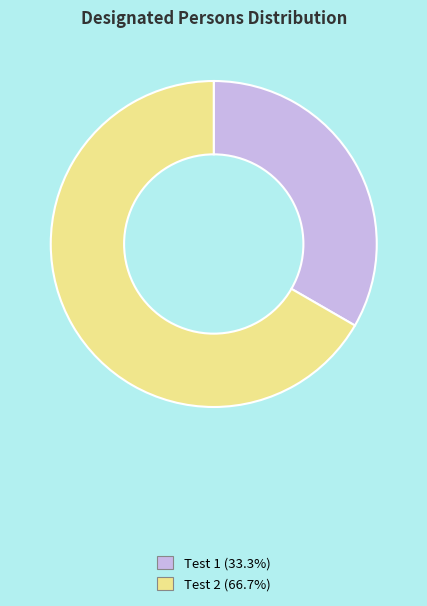

The Test 1 slice represents 39% of the pie. True or false?

False